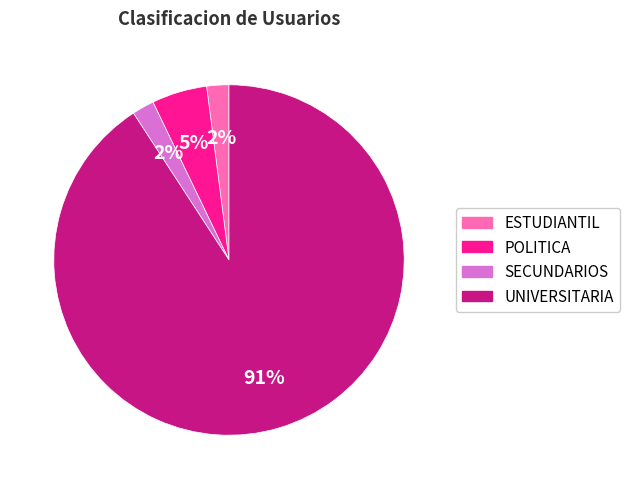

Does any single category account for the majority?

Yes